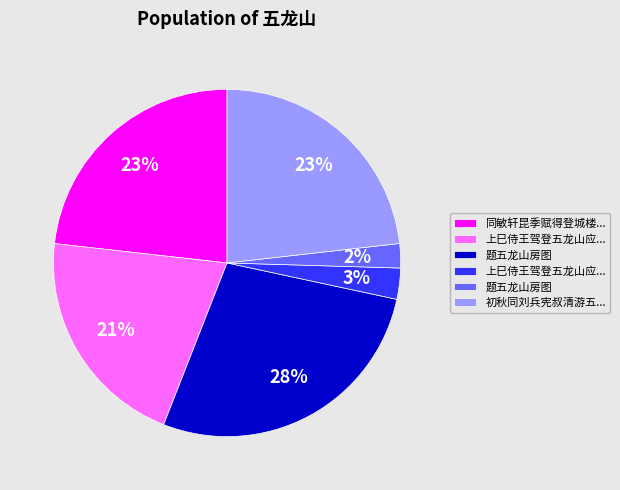

To the nearest percent, what is the average slice percentage?

17%